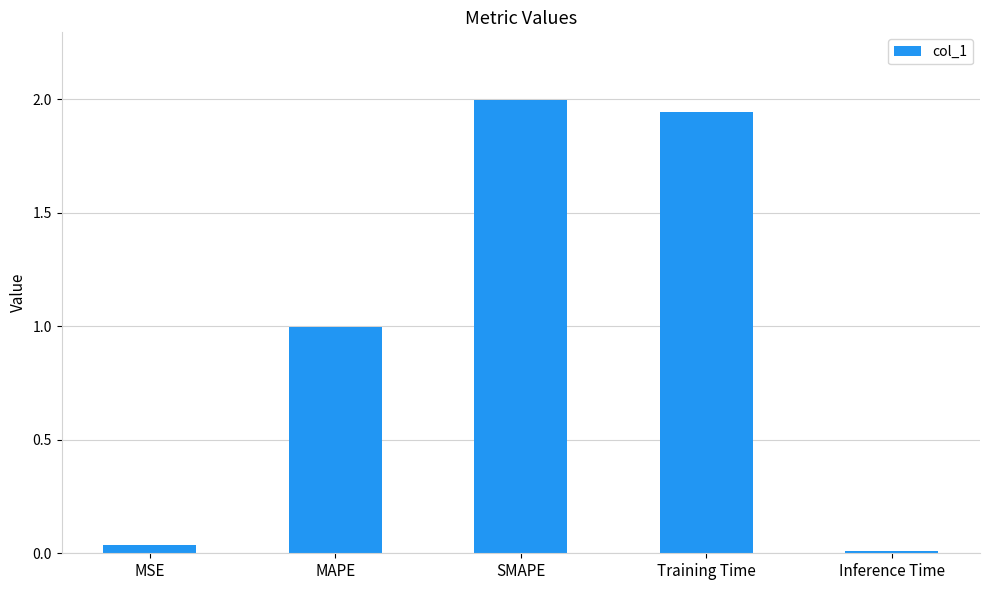

True or false: the data shows 2.0 at SMAPE.

True